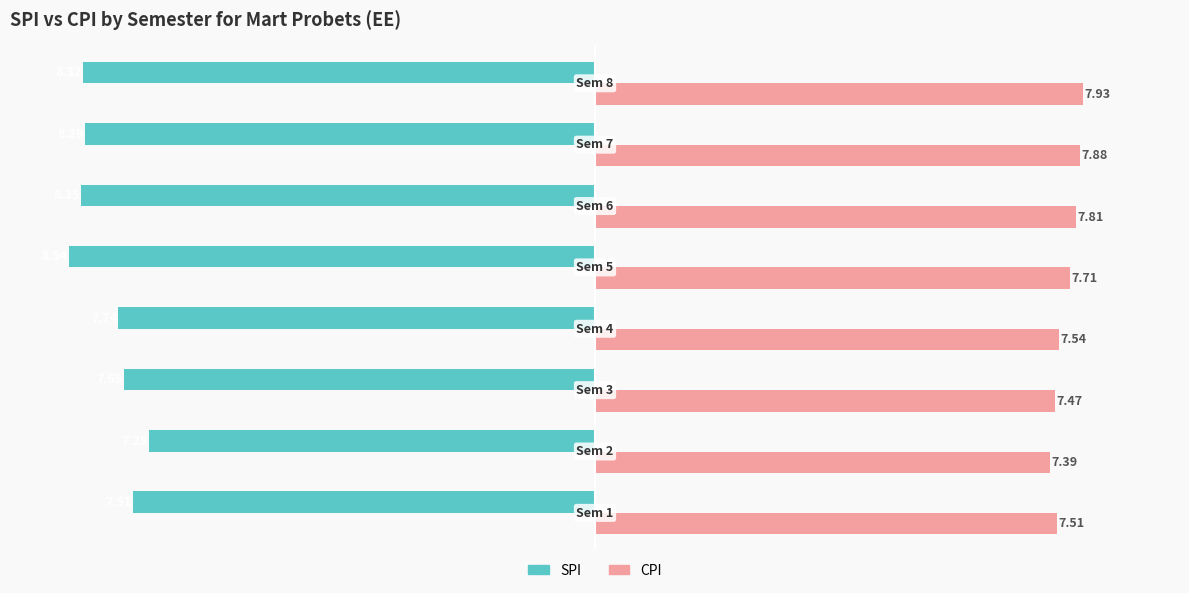

What is the minimum value for SPI?

-8.5